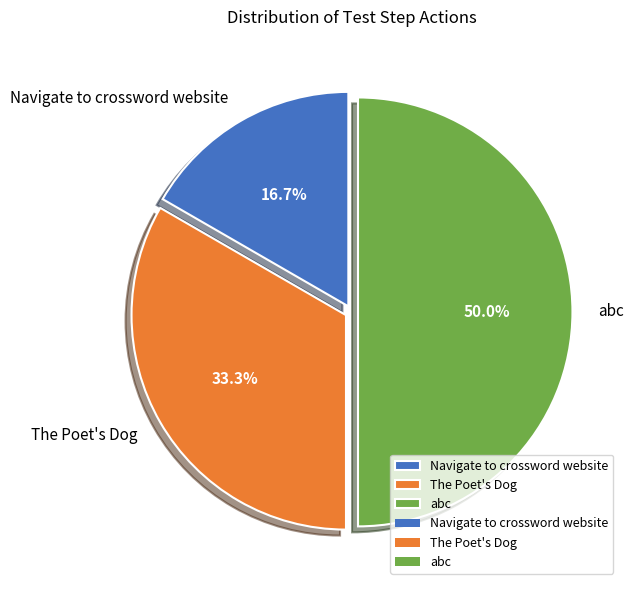

Which category has the smallest portion of the pie?

Navigate to crossword website